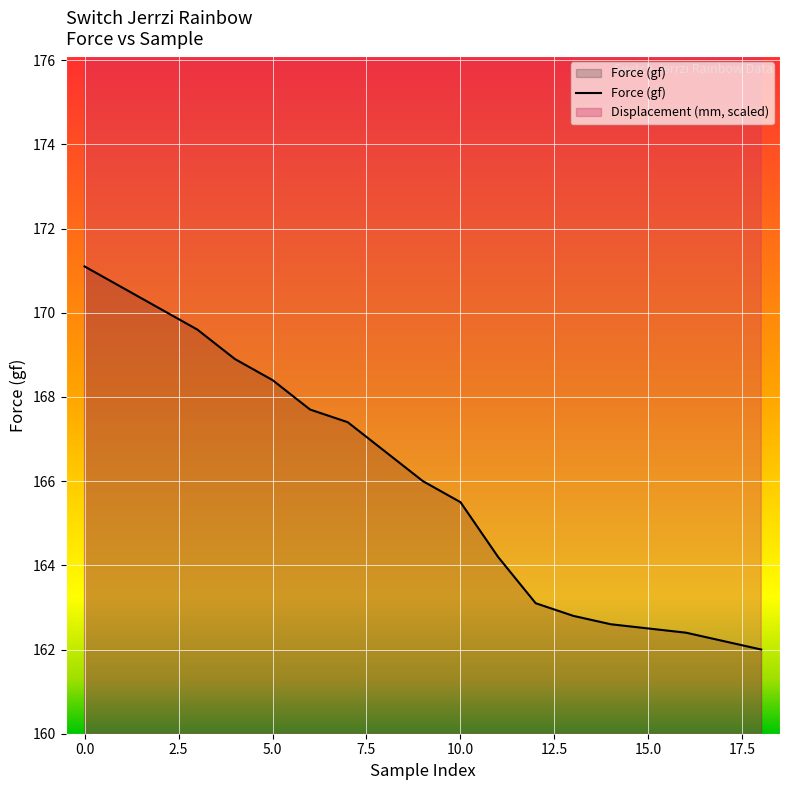

What is the highest value of the Force (gf) series?

171.1